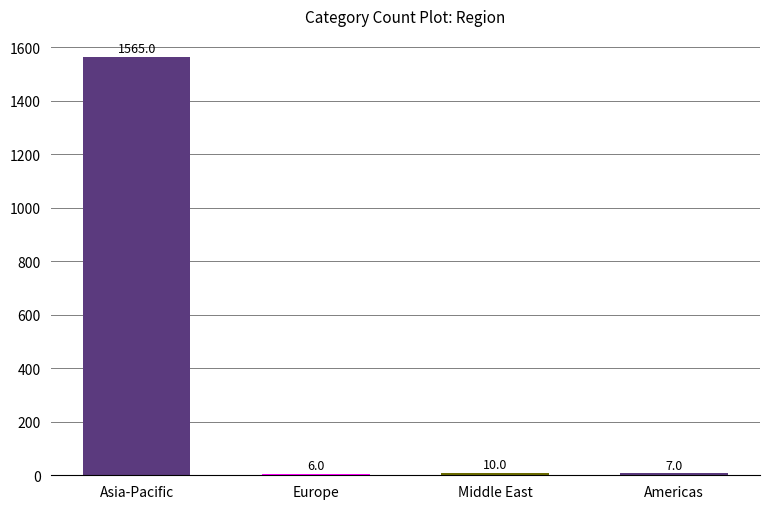

Rank the categories by value from lowest to highest.

Europe, Americas, Middle East, Asia-Pacific